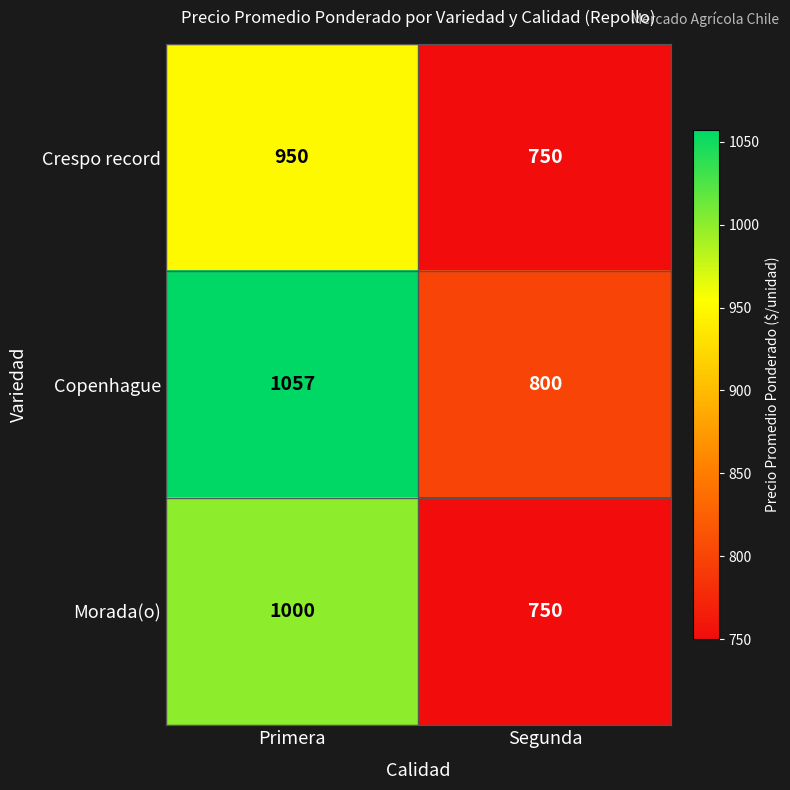

What is the spread (max minus min) of values at Segunda?

50